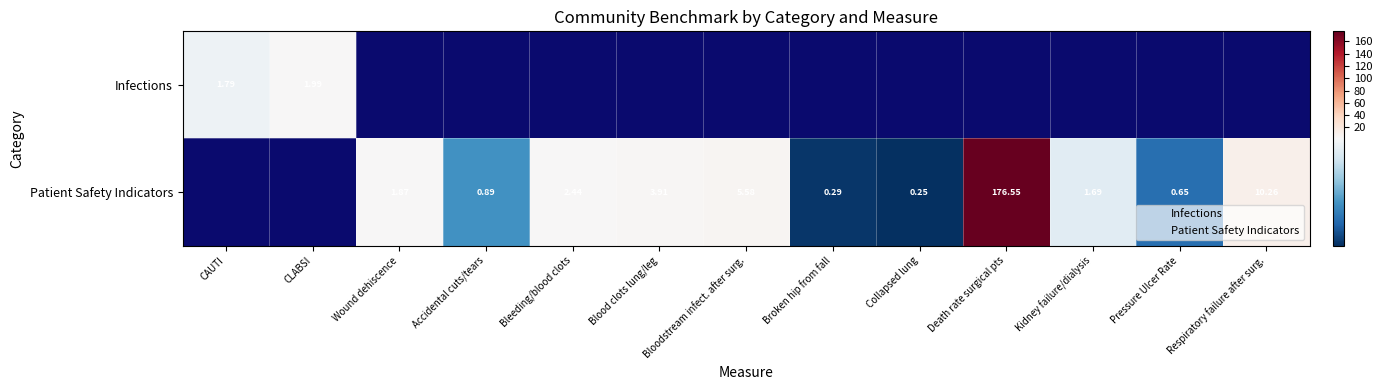

How many data points does each series have?

13